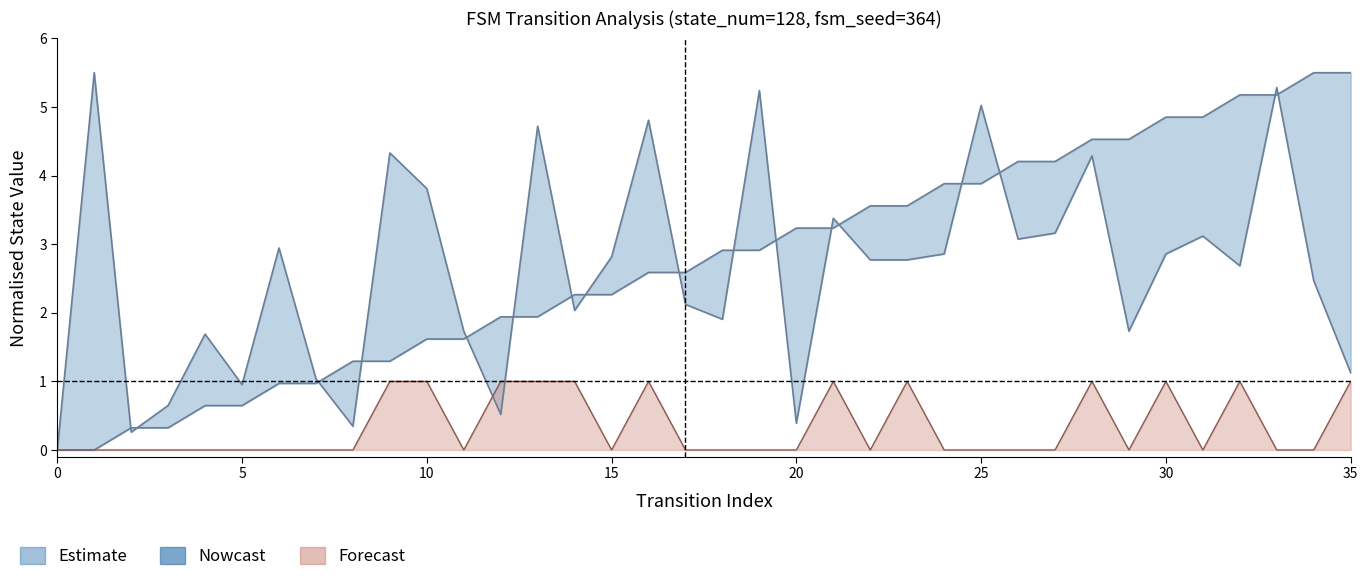

Does the chart have visible grid lines?

No